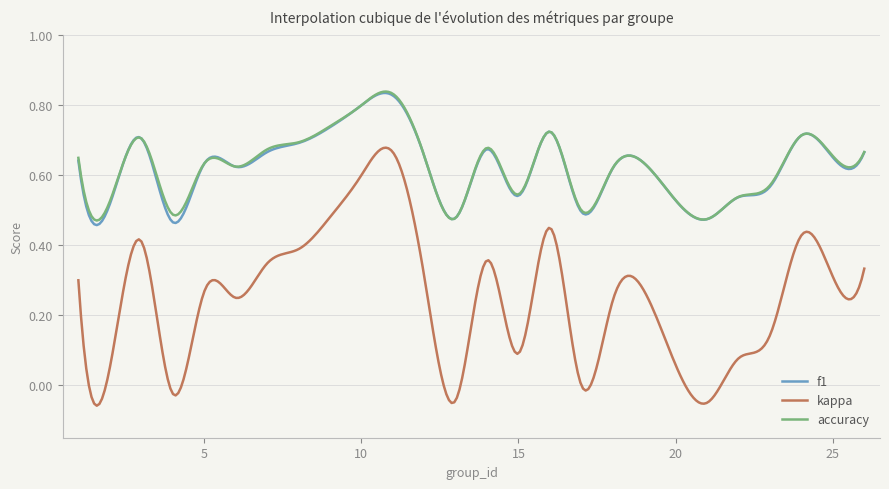

Which series has the widest spread of values?

kappa